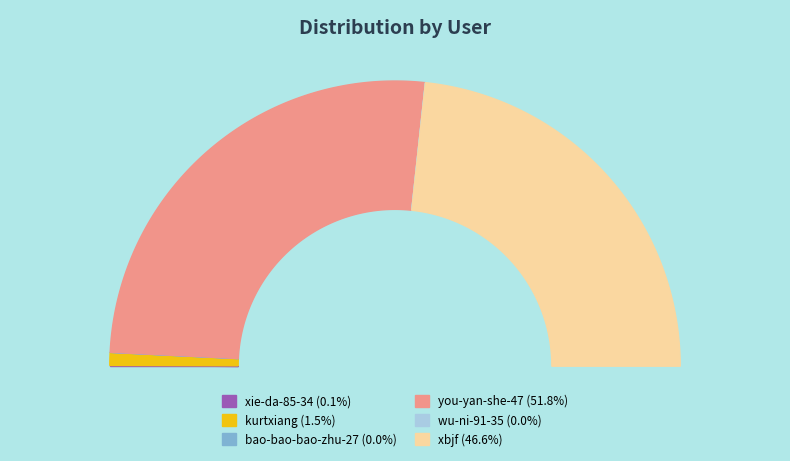

To the nearest percent, what percentage of the pie is xbjf?

47%